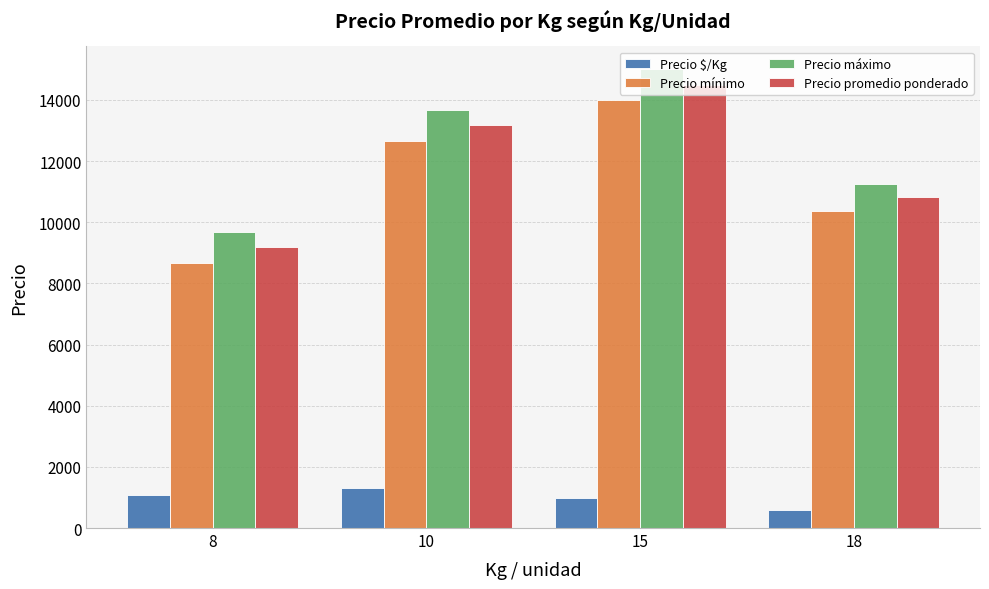

At which label is Precio mínimo closest to 11333?

18